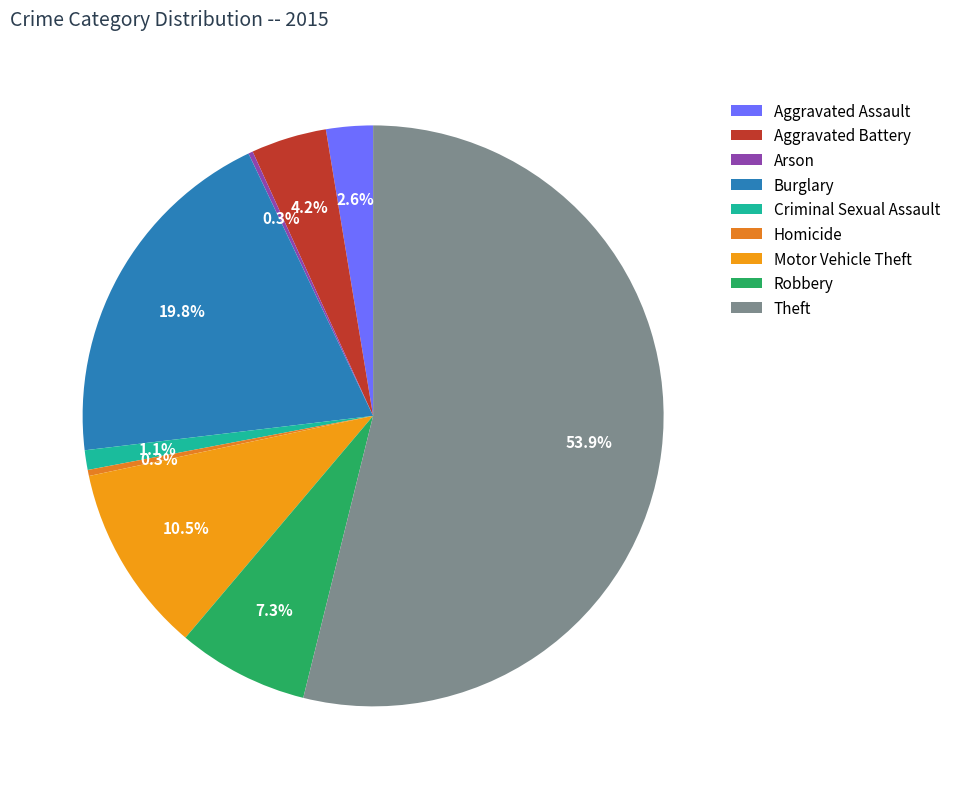

True or false: Burglary accounts for 5% of the total.

False